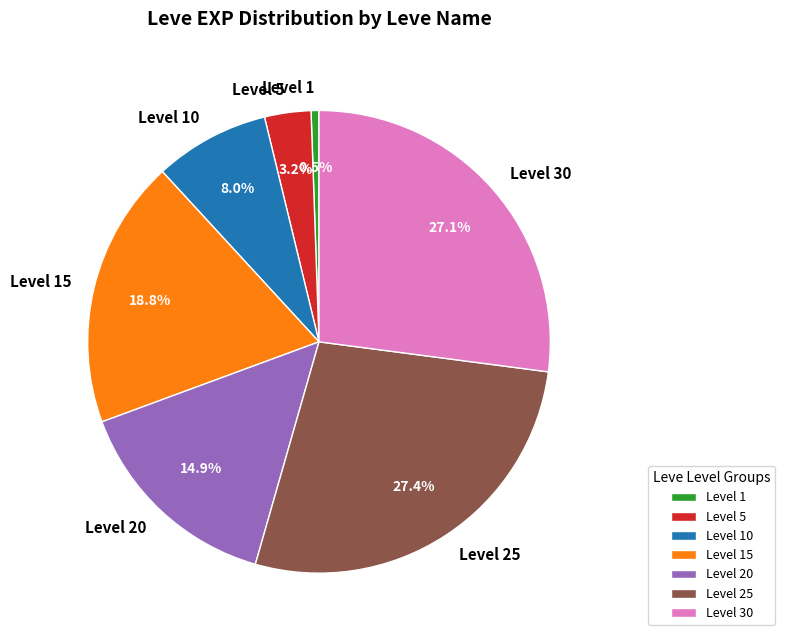

Between Level 30 and Level 10, which is larger?

Level 30